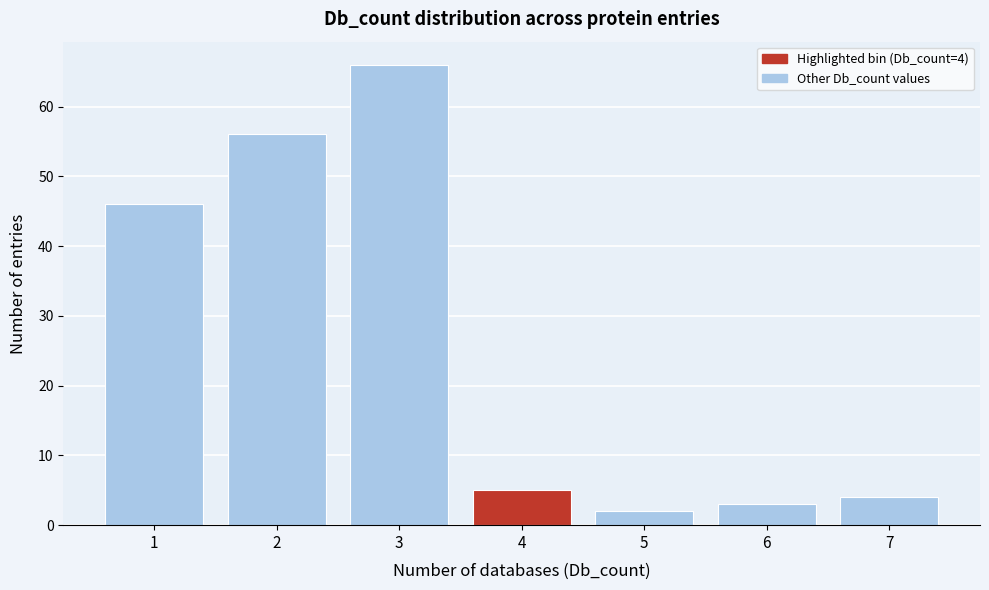

Reading right to left, transcribe all the data shown in this chart.

7=4	6=3	5=2	4=5	3=66	2=56	1=46